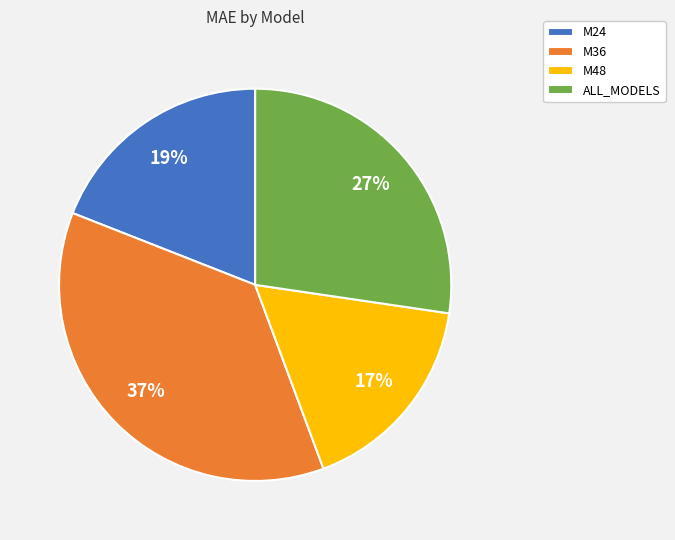

True or false: M36 accounts for 26% of the total.

False